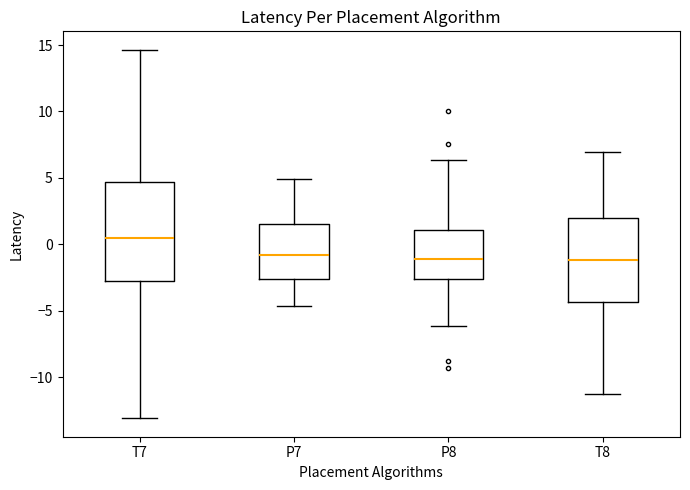

Which box is the tallest, from its lower edge to its upper edge?

T7